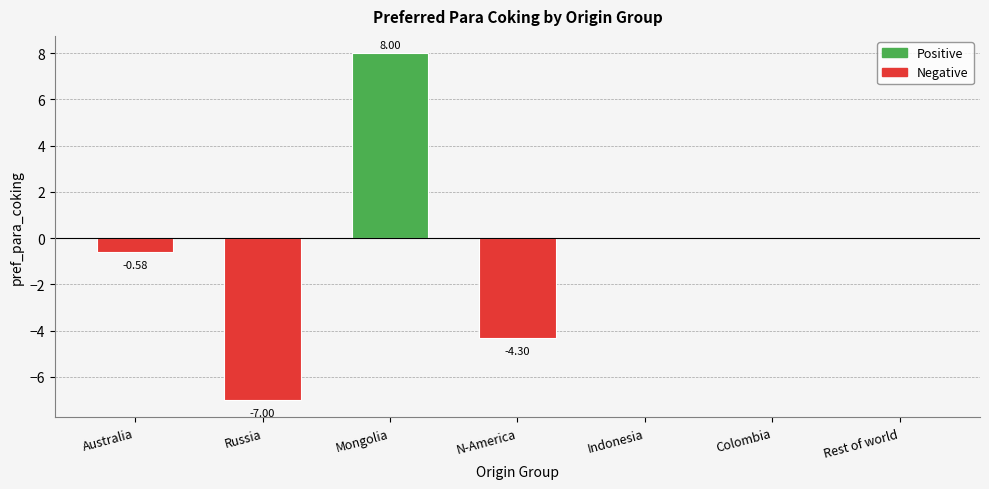

What is the change in value from Russia to N-America?

+2.7